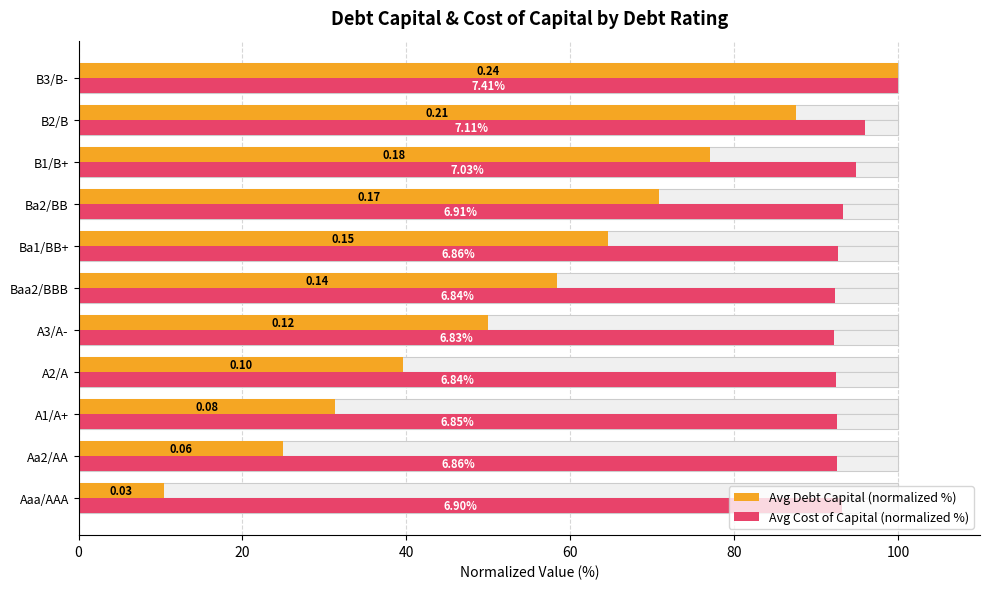

What is the approximate value of Avg Cost of Capital (normalized %) at B1/B+?

94.9